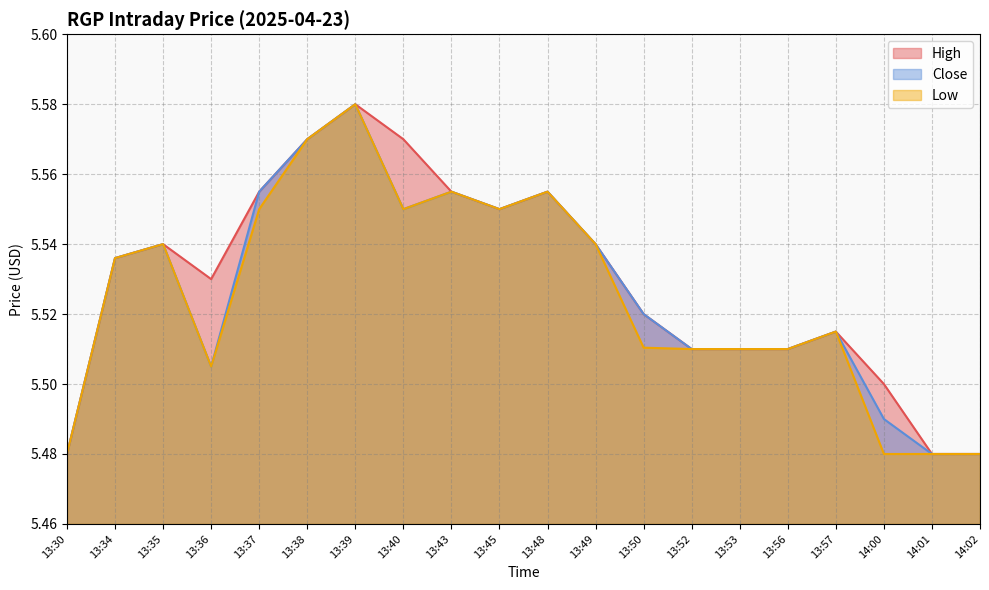

Reading right to left, what are all the values shown in this chart?

High: 14:02=5.5	14:01=5.5	14:00=5.5	13:57=5.5	13:56=5.5	13:53=5.5	13:52=5.5	13:50=5.5	13:49=5.5	13:48=5.6	13:45=5.6	13:43=5.6	13:40=5.6	13:39=5.6	13:38=5.6	13:37=5.6	13:36=5.5	13:35=5.5	13:34=5.5	13:30=5.5
Close: 14:02=5.5	14:01=5.5	14:00=5.5	13:57=5.5	13:56=5.5	13:53=5.5	13:52=5.5	13:50=5.5	13:49=5.5	13:48=5.6	13:45=5.6	13:43=5.6	13:40=5.6	13:39=5.6	13:38=5.6	13:37=5.6	13:36=5.5	13:35=5.5	13:34=5.5	13:30=5.5
Low: 14:02=5.5	14:01=5.5	14:00=5.5	13:57=5.5	13:56=5.5	13:53=5.5	13:52=5.5	13:50=5.5	13:49=5.5	13:48=5.6	13:45=5.6	13:43=5.6	13:40=5.6	13:39=5.6	13:38=5.6	13:37=5.6	13:36=5.5	13:35=5.5	13:34=5.5	13:30=5.5